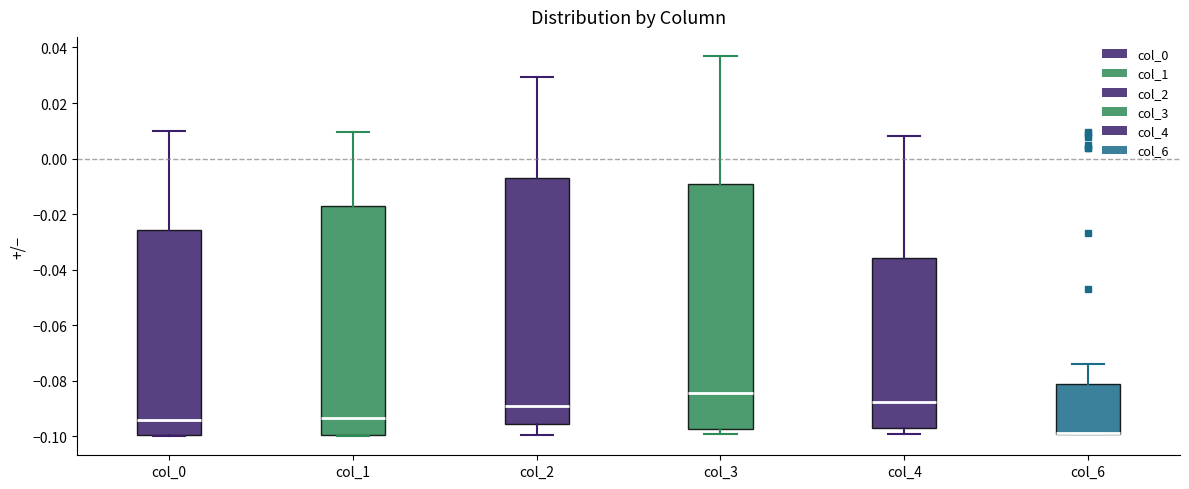

Reading left to right, transcribe this box plot: for each box, give where its median line is, the range the box spans, and where its two whiskers end, as read against the y-axis. The values are not printed on the chart, so give them approximately, as read against the axis.

col_0: median -0.094, box -0.100 to -0.026, whiskers -0.100 to 0.010
col_1: median -0.094, box -0.100 to -0.018, whiskers -0.100 to 0.010
col_2: median -0.088, box -0.096 to -0.008, whiskers -0.100 to 0.030
col_3: median -0.084, box -0.098 to -0.010, whiskers -0.100 to 0.036
col_4: median -0.088, box -0.098 to -0.036, whiskers -0.100 to 0.008
col_6: median -0.098 (drawn on the box's lower edge), box -0.100 to -0.082, whiskers -0.100 to -0.074